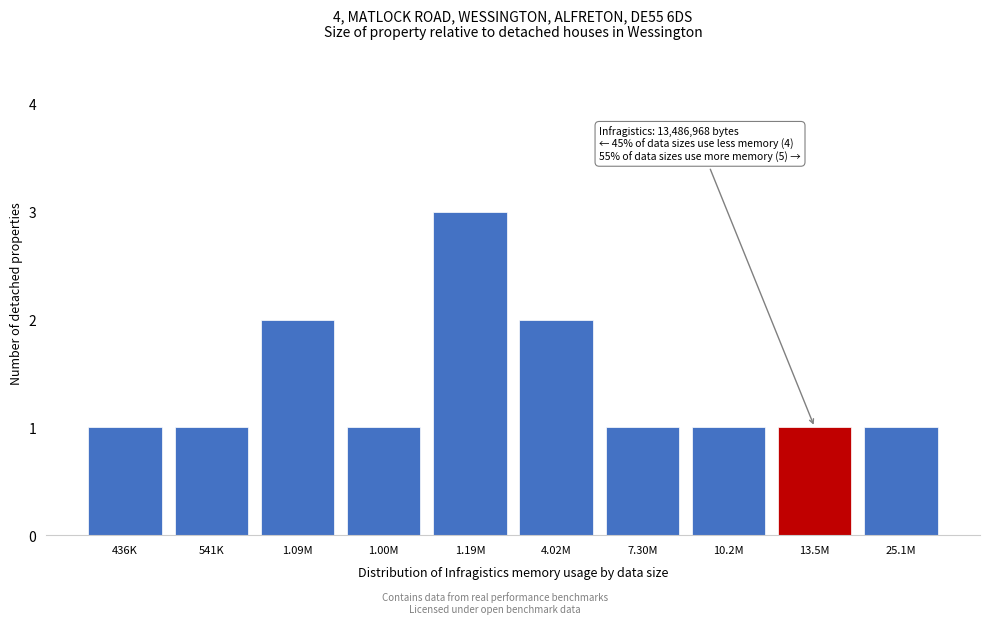

Reading left to right, extract all data points from this chart.

1	1	2	1	3	2	1	1	1	1